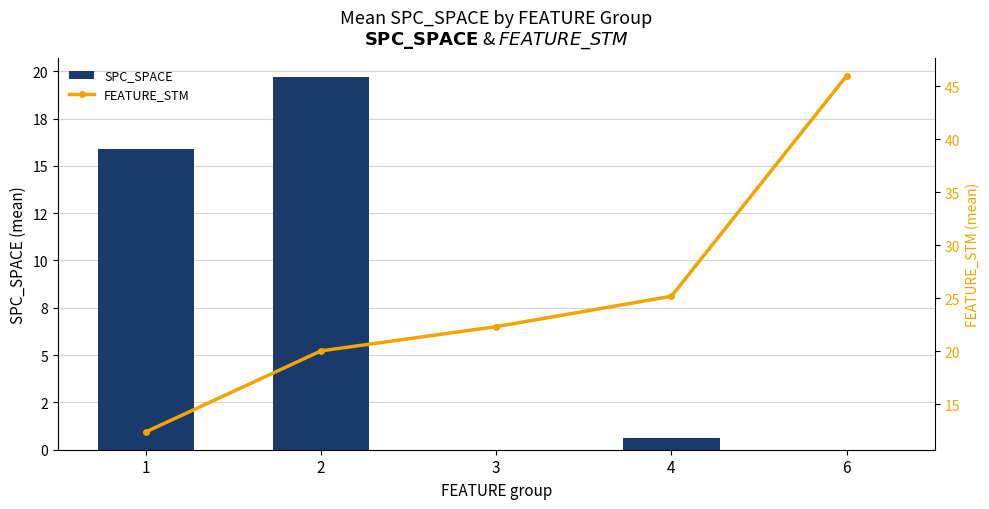

List the series in order of their peak value, highest first.

FEATURE_STM, SPC_SPACE